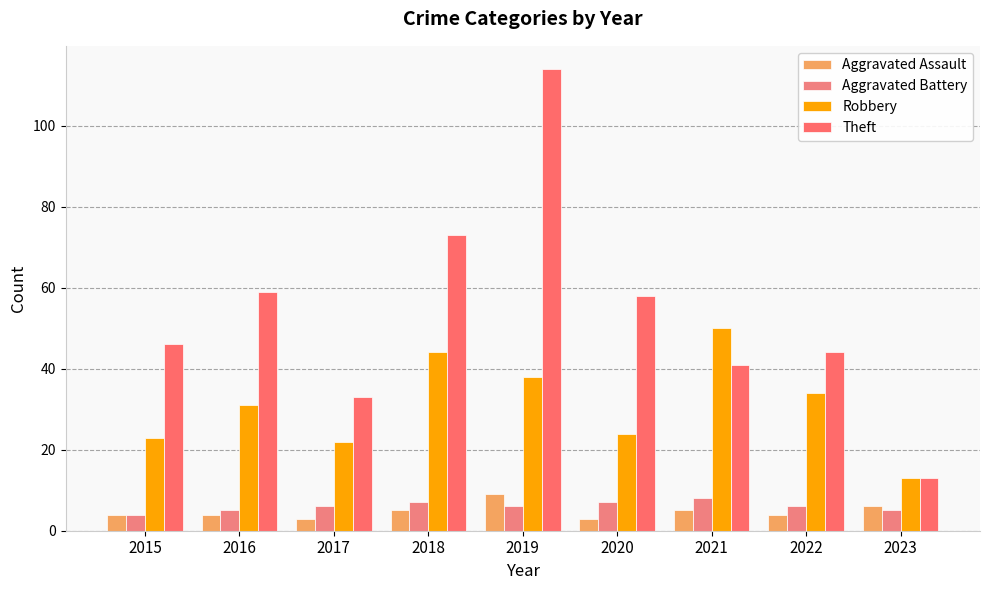

How many bars are there in each group?

4